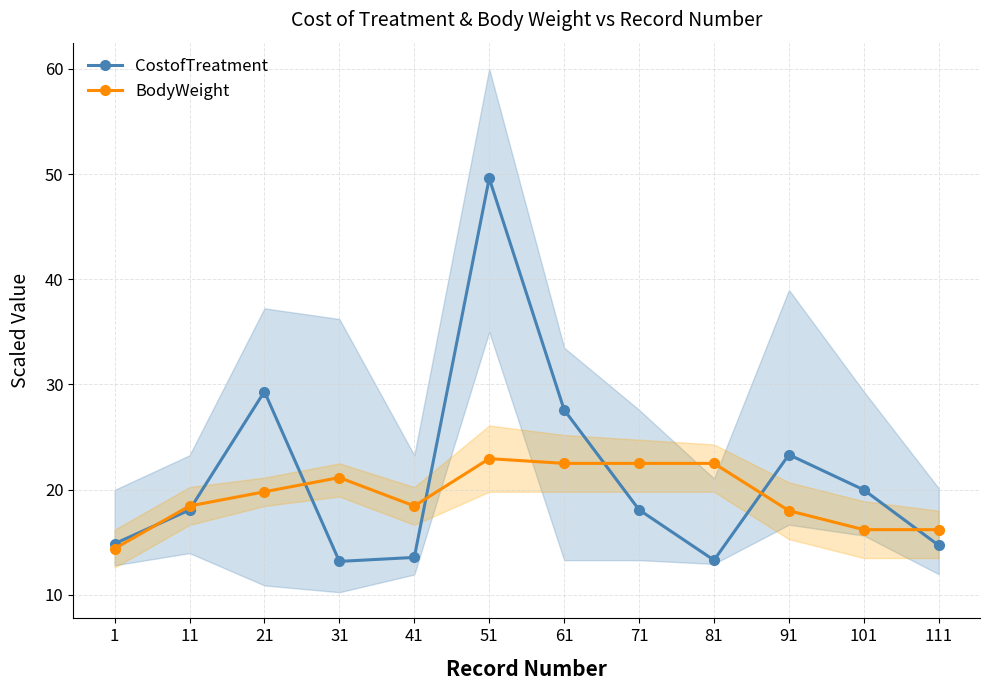

True or false: CostofTreatment and BodyWeight intersect in this chart.

True